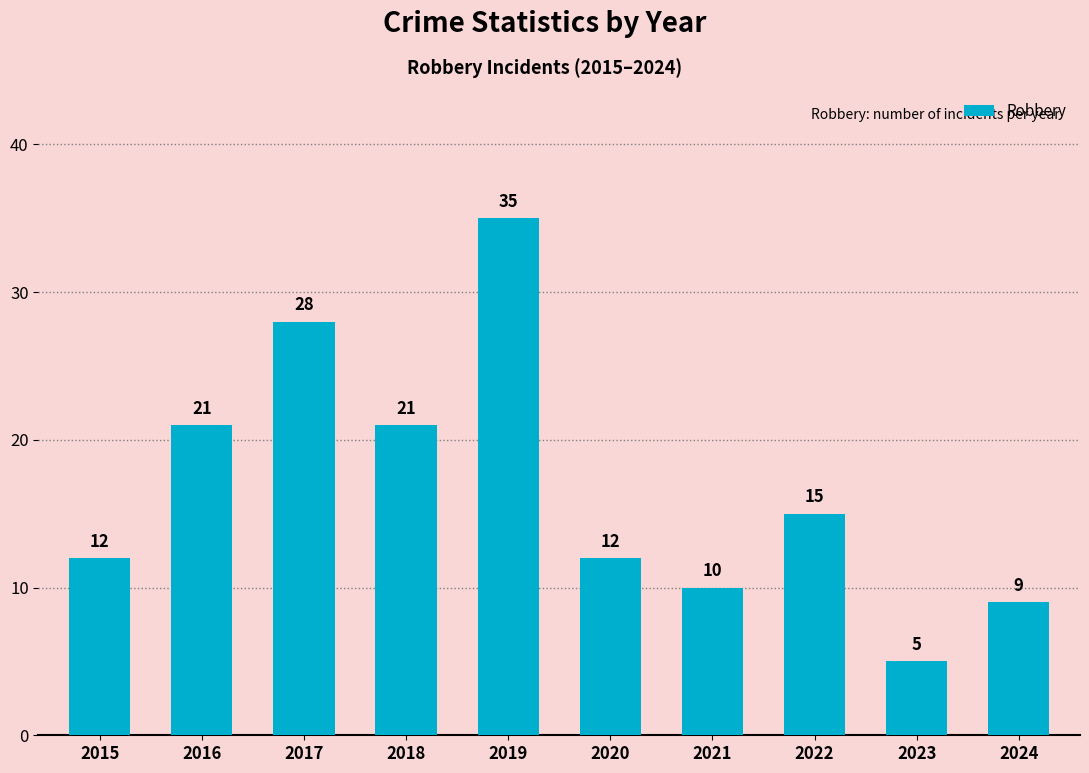

Is it true that the value at 2016 is 28?

False